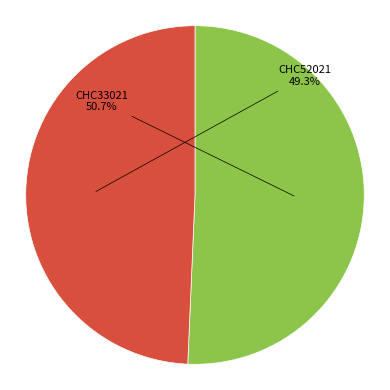

Which category accounts for the majority?

CHC33021